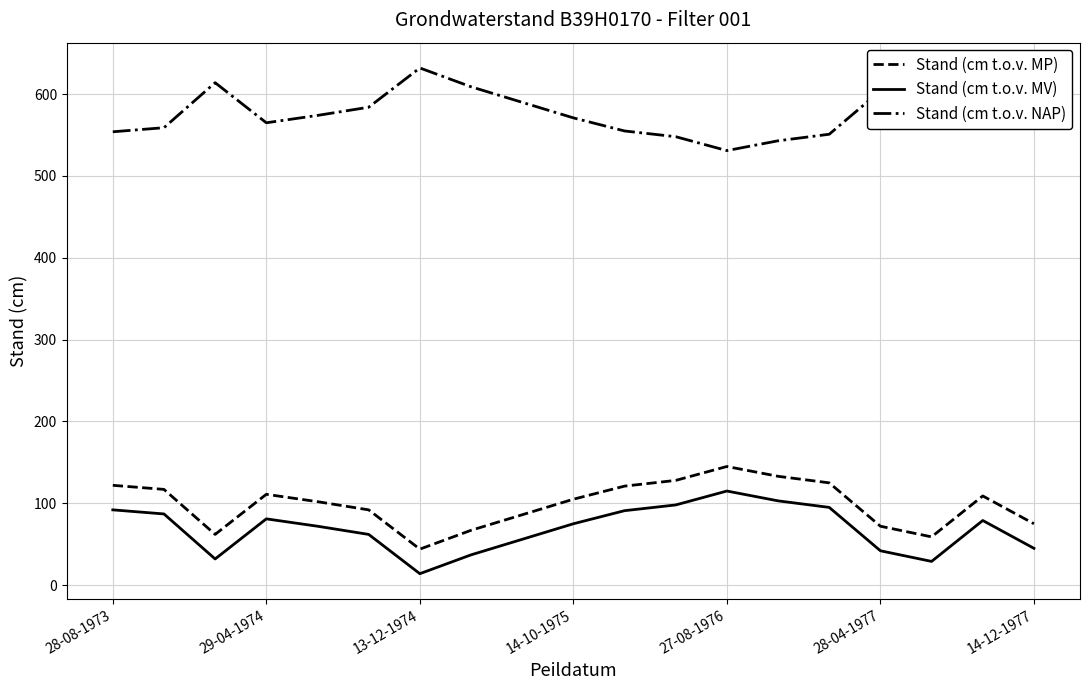

What is the lowest value of the Stand (cm t.o.v. MP) series?

44